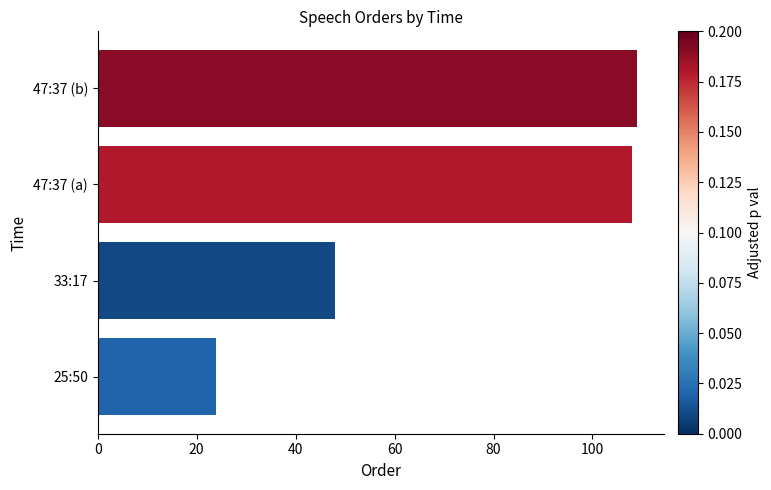

Rank the categories by value from highest to lowest.

47:37 (b), 47:37 (a), 33:17, 25:50